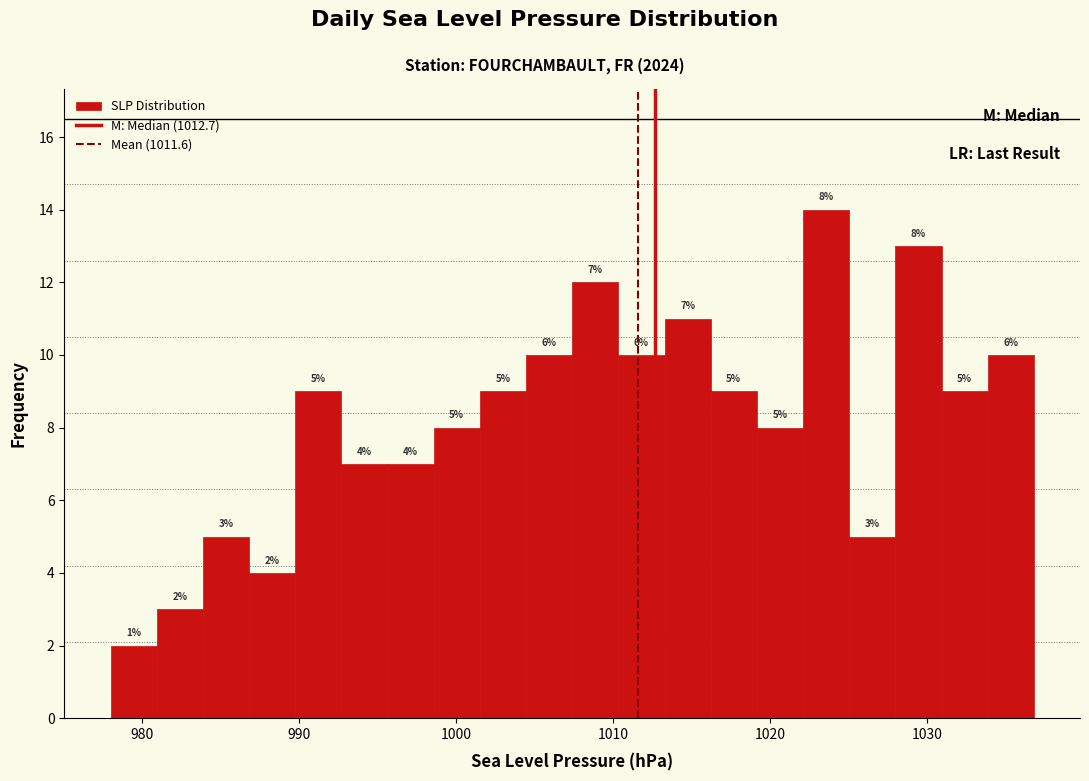

Around what value on the x-axis is the tallest bar? Give the approximate position of its centre, as read against the axis.

1024